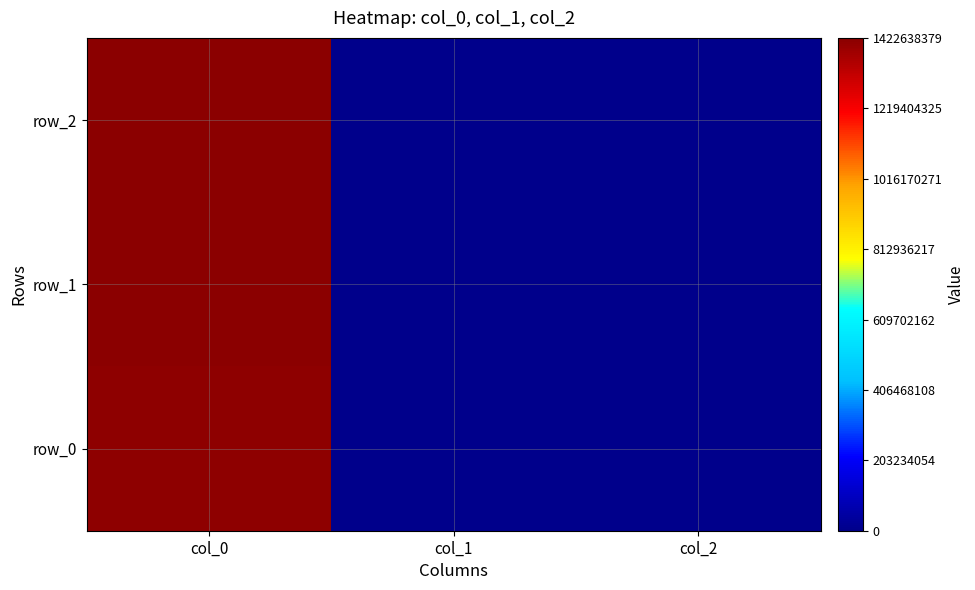

Reading left to right, list all the values displayed in this chart.

row_0: 1413562416	0	0
row_1: 1419182405	0	0
row_2: 1422638379	0	0